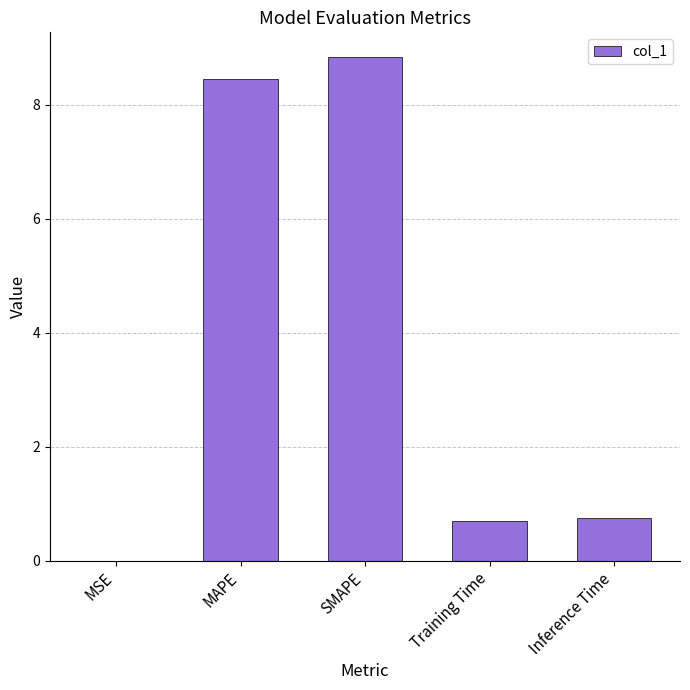

What is the maximum value shown in the chart?

8.8